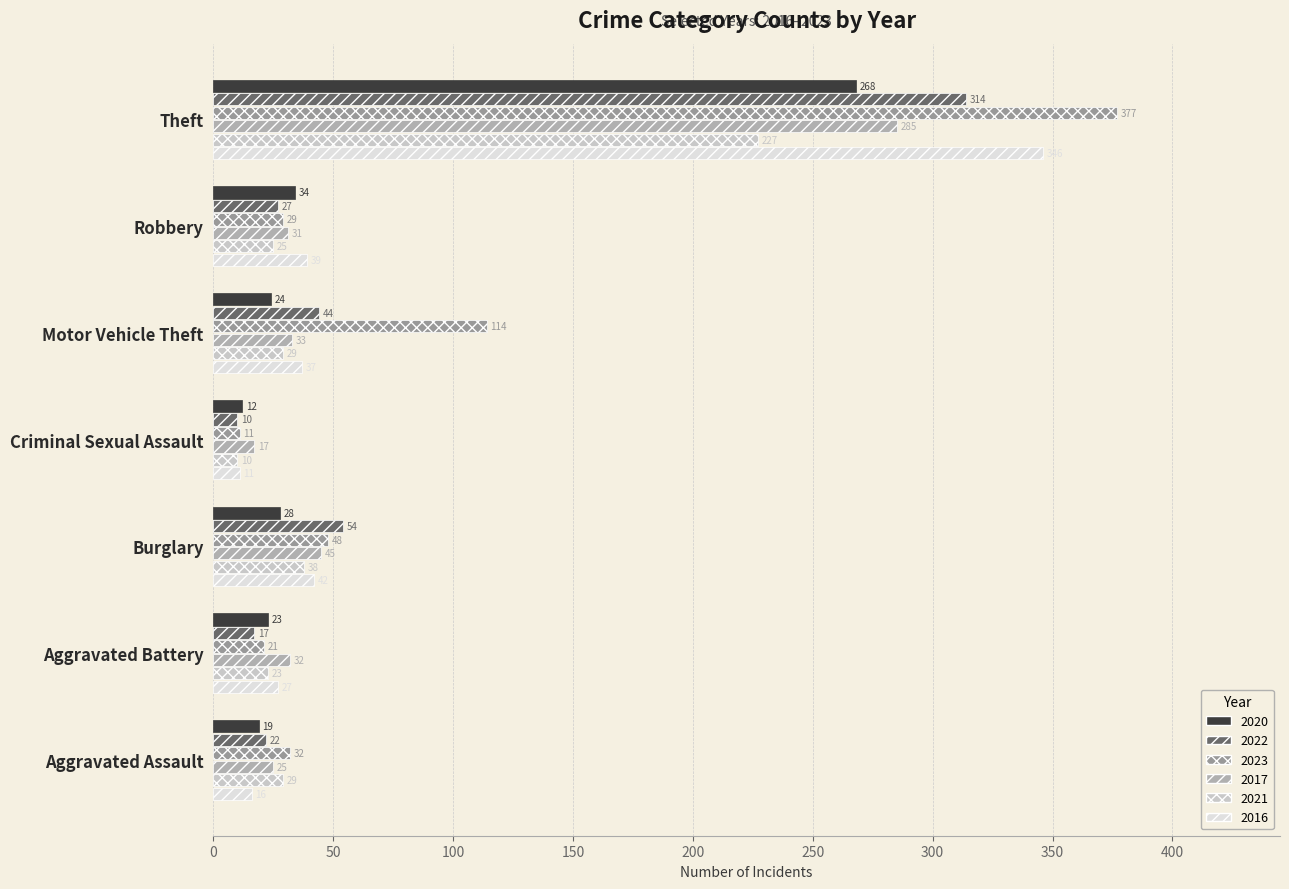

Which label corresponds to the largest value in the chart?

Theft